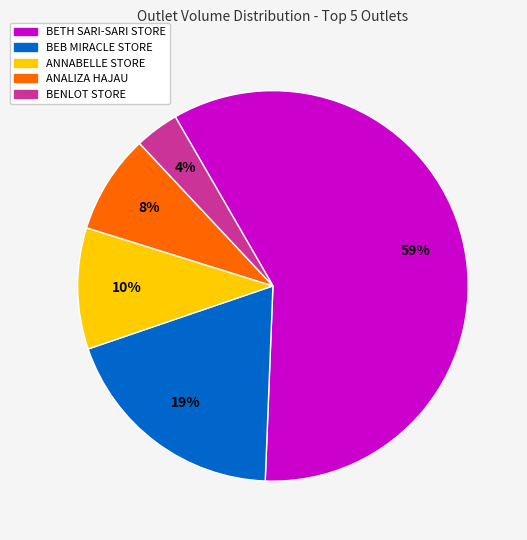

Between ANALIZA HAJAU and BEB MIRACLE STORE, which is larger?

BEB MIRACLE STORE